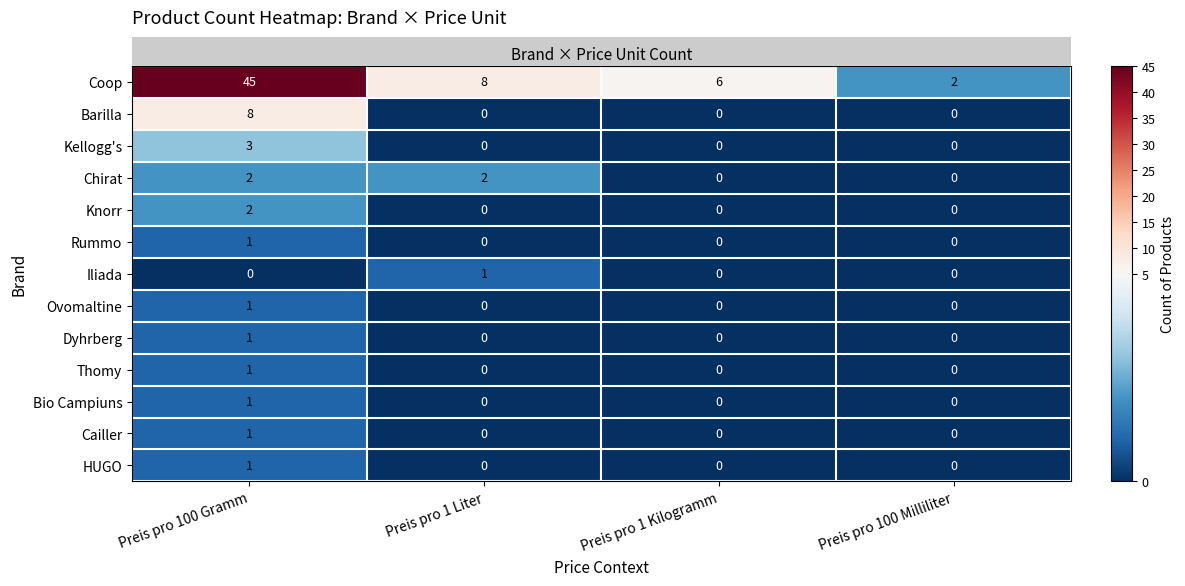

Which series has the largest total across all categories?

Coop